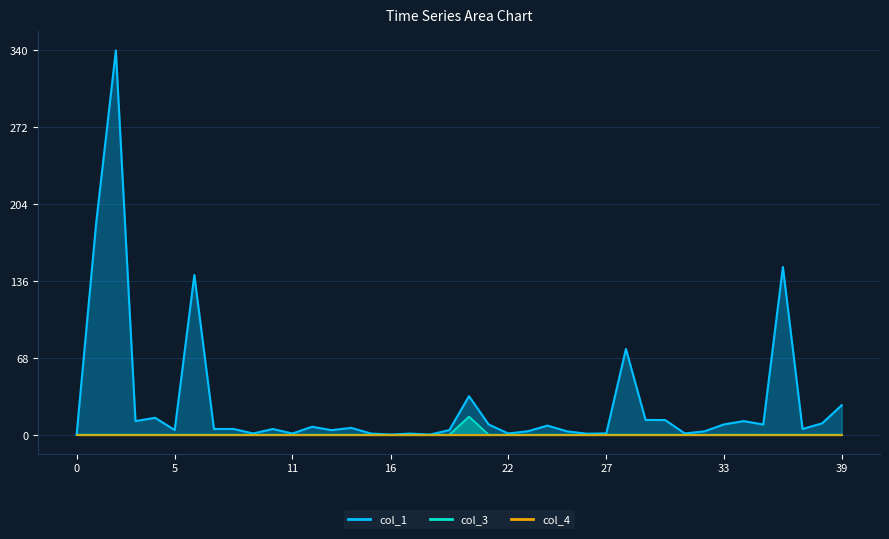

True or false: col_3 and col_1 cross at least once.

False